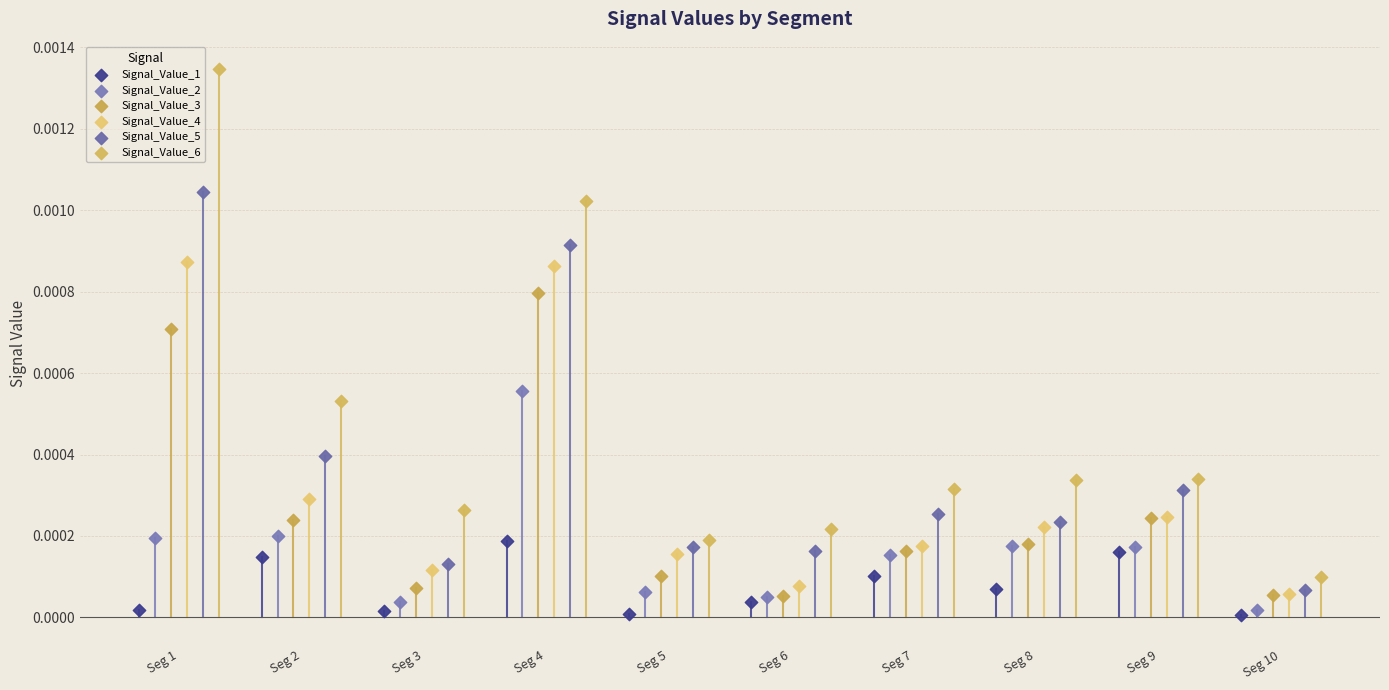

Which series has the largest Y range (max minus min)?

Signal_Value_6